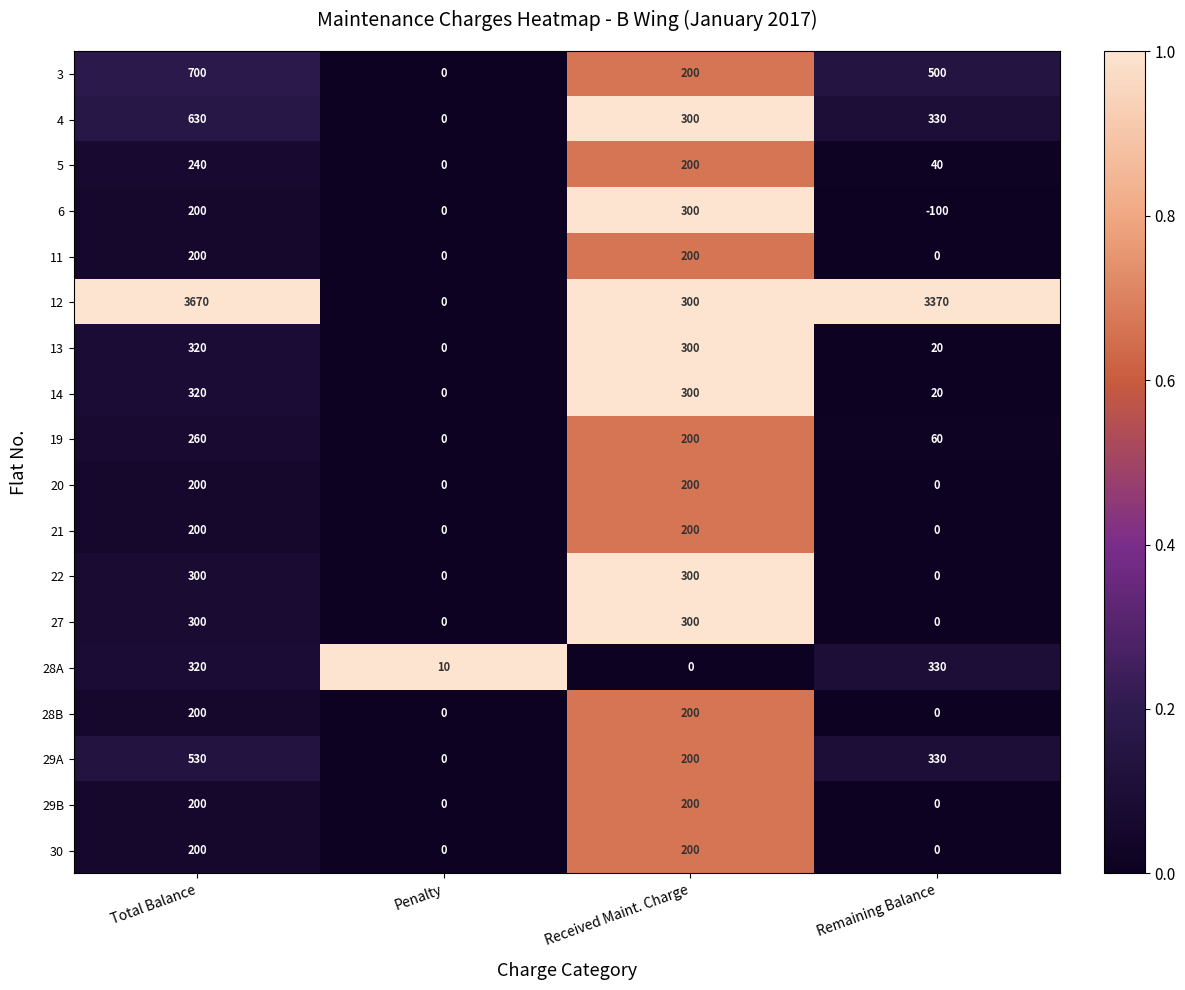

What is the sum of all 6 values?

400